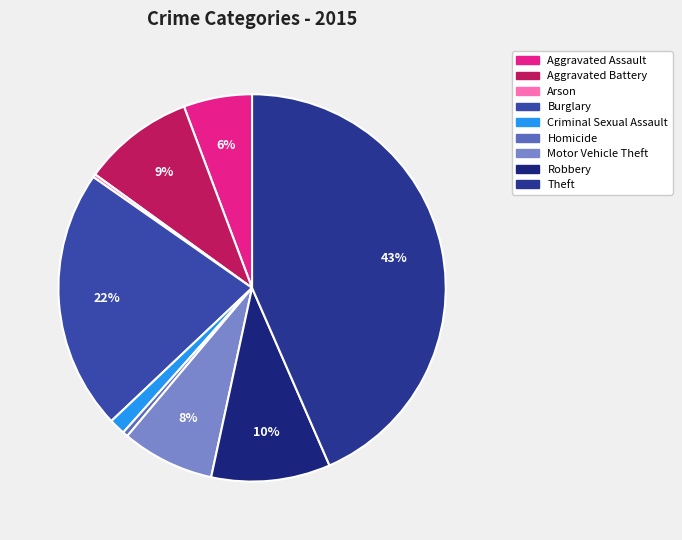

Is it true that Burglary is 22% of the pie?

True